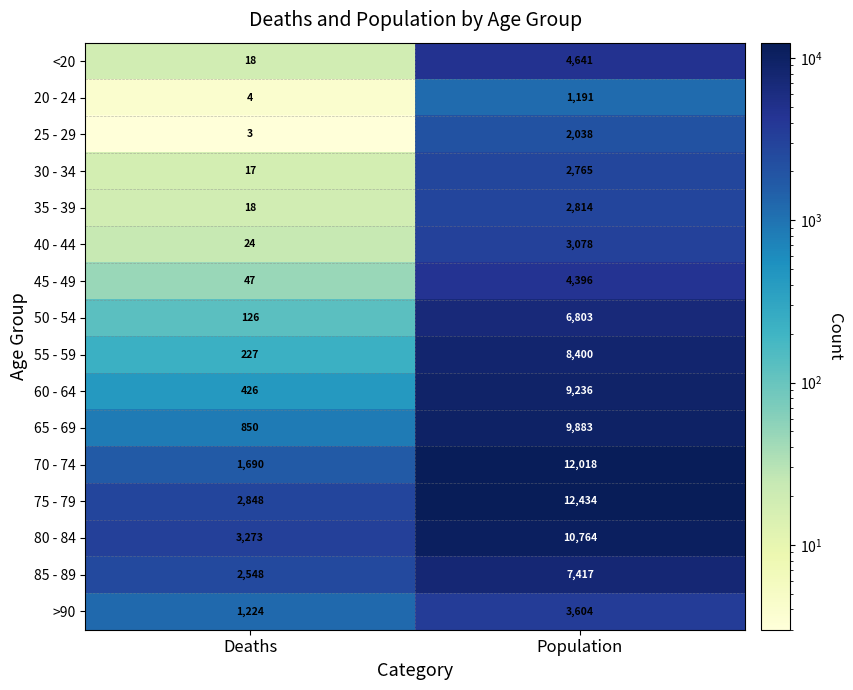

What is the minimum value for 30 - 34?

17